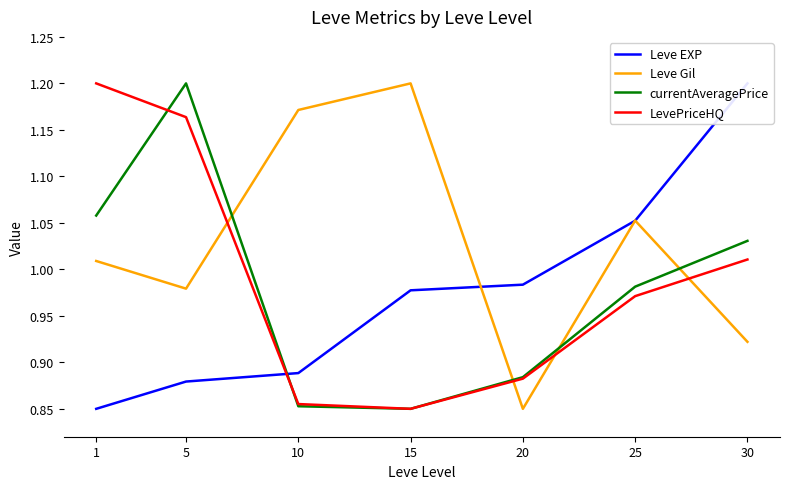

At which label is Leve Gil closest to 1?

1